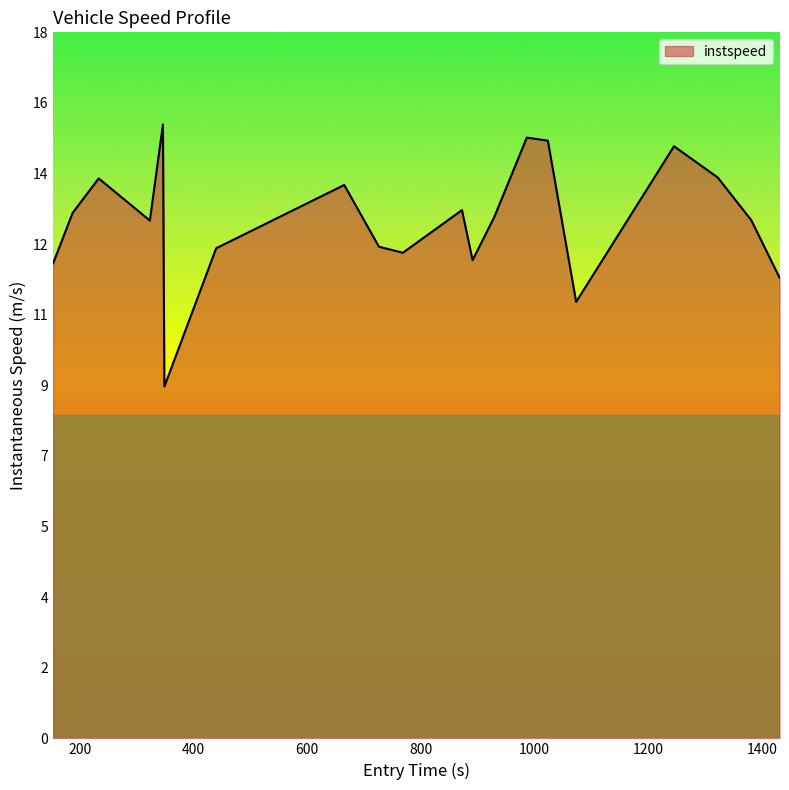

What is the difference between the second highest and minimum values?

6.2